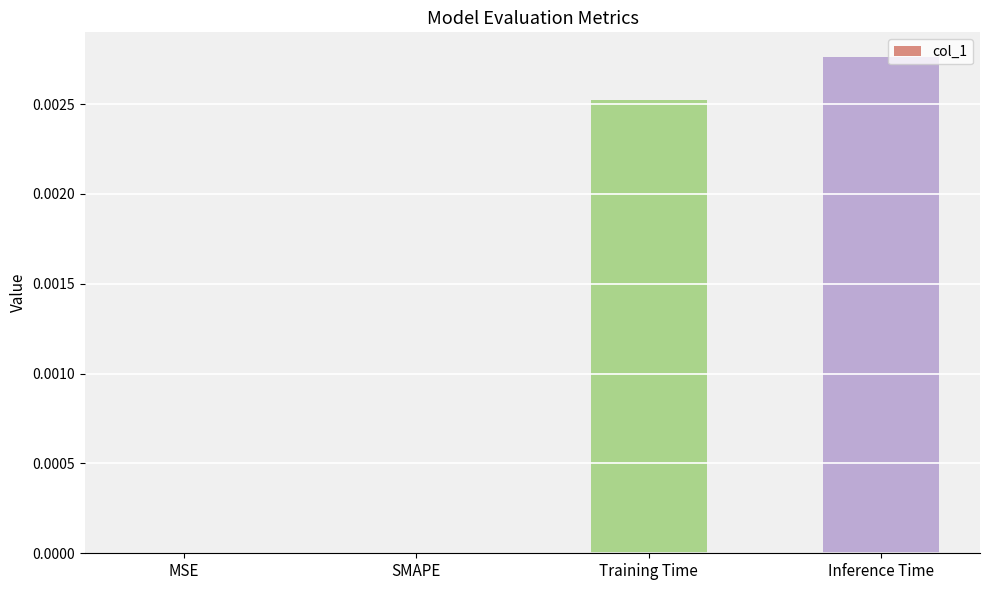

At which category does the chart reach its peak across all series?

Inference Time